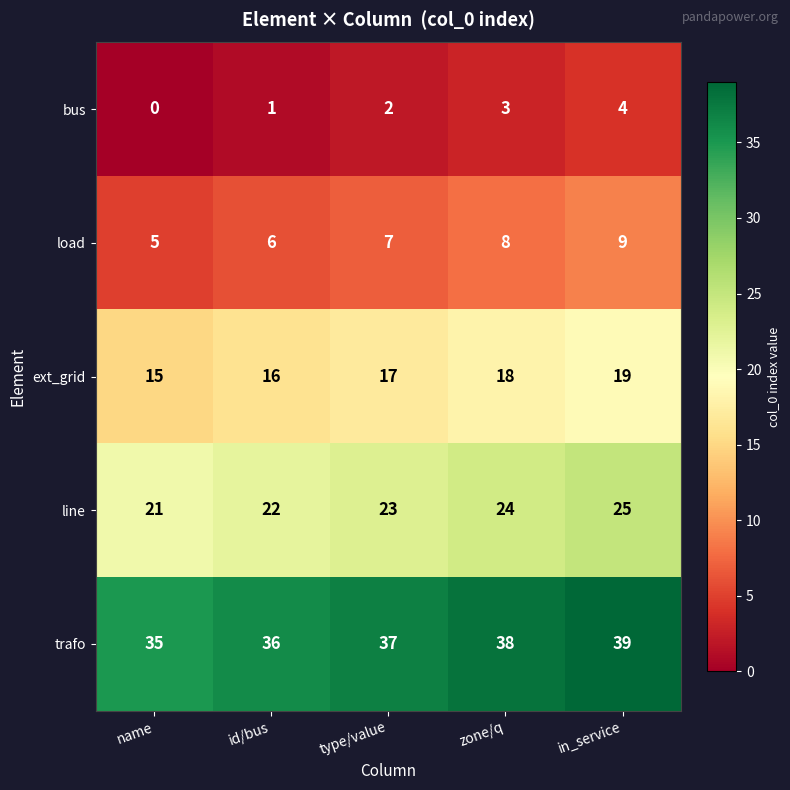

Is it true that ext_grid equals 25 at name?

False